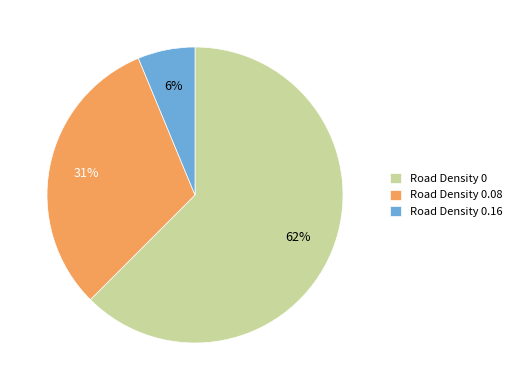

Rank the categories by value from highest to lowest.

Road Density 0, Road Density 0.08, Road Density 0.16